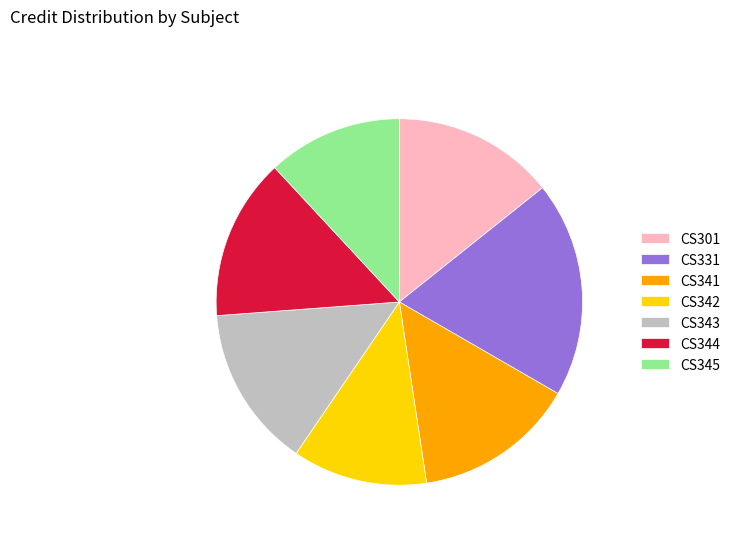

The CS342 slice represents 1% of the pie. True or false?

False